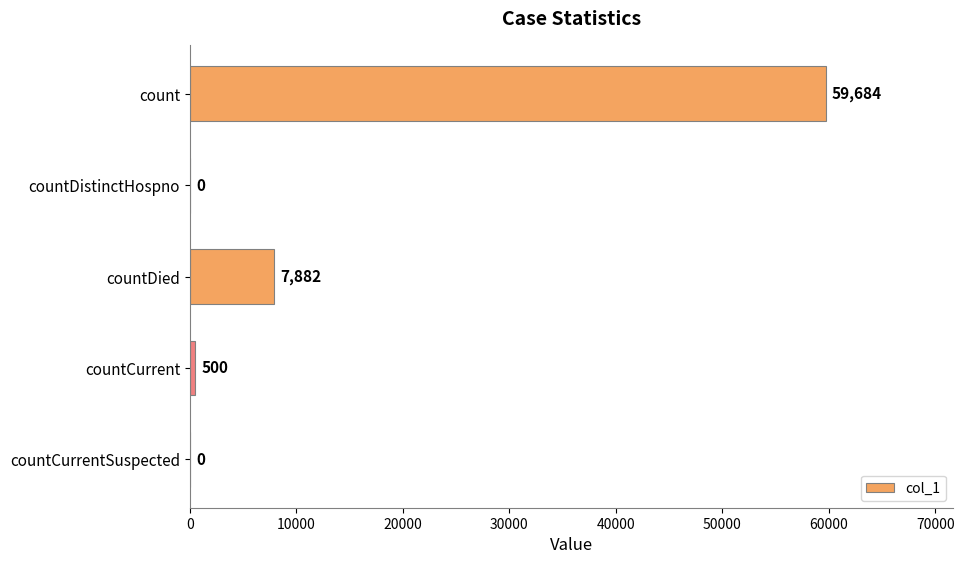

How many values are above zero?

3